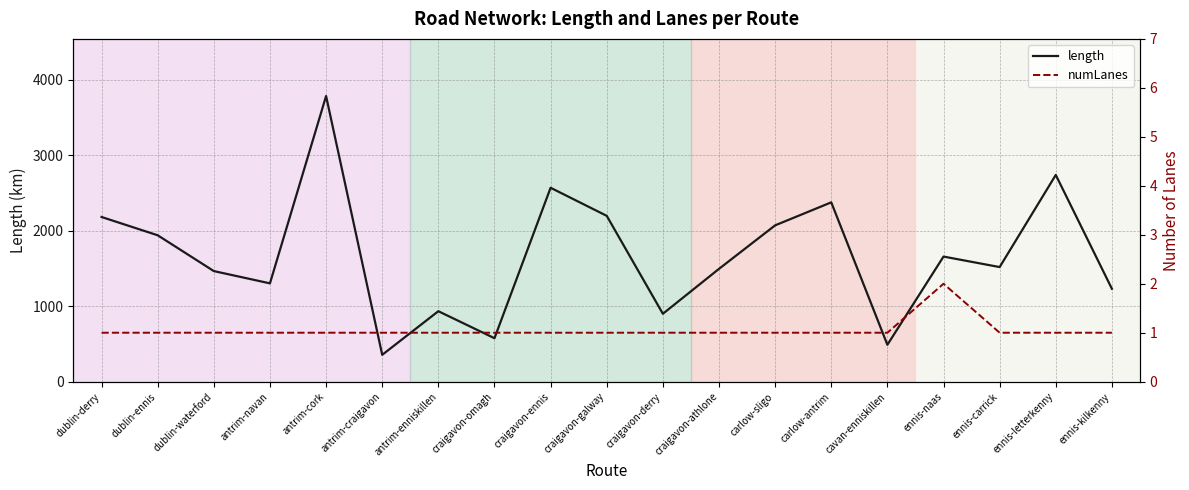

Rank the series by their average value, from highest to lowest.

length, numLanes